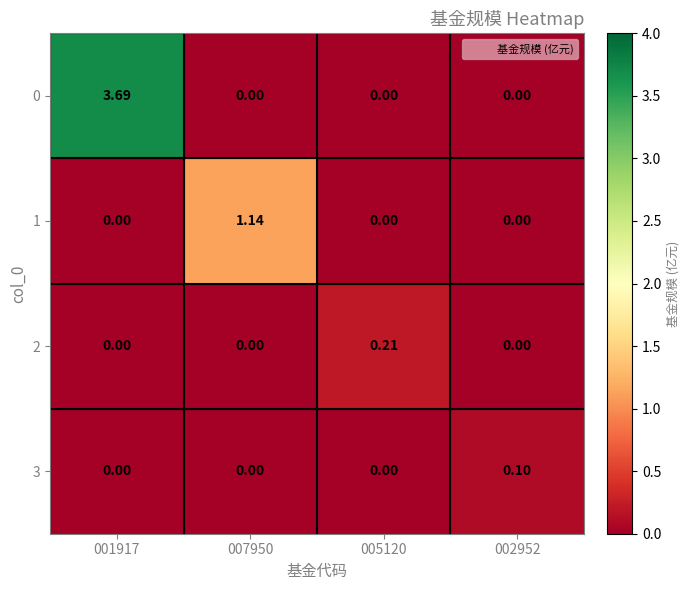

At how many categories does at least one series exceed 3?

1